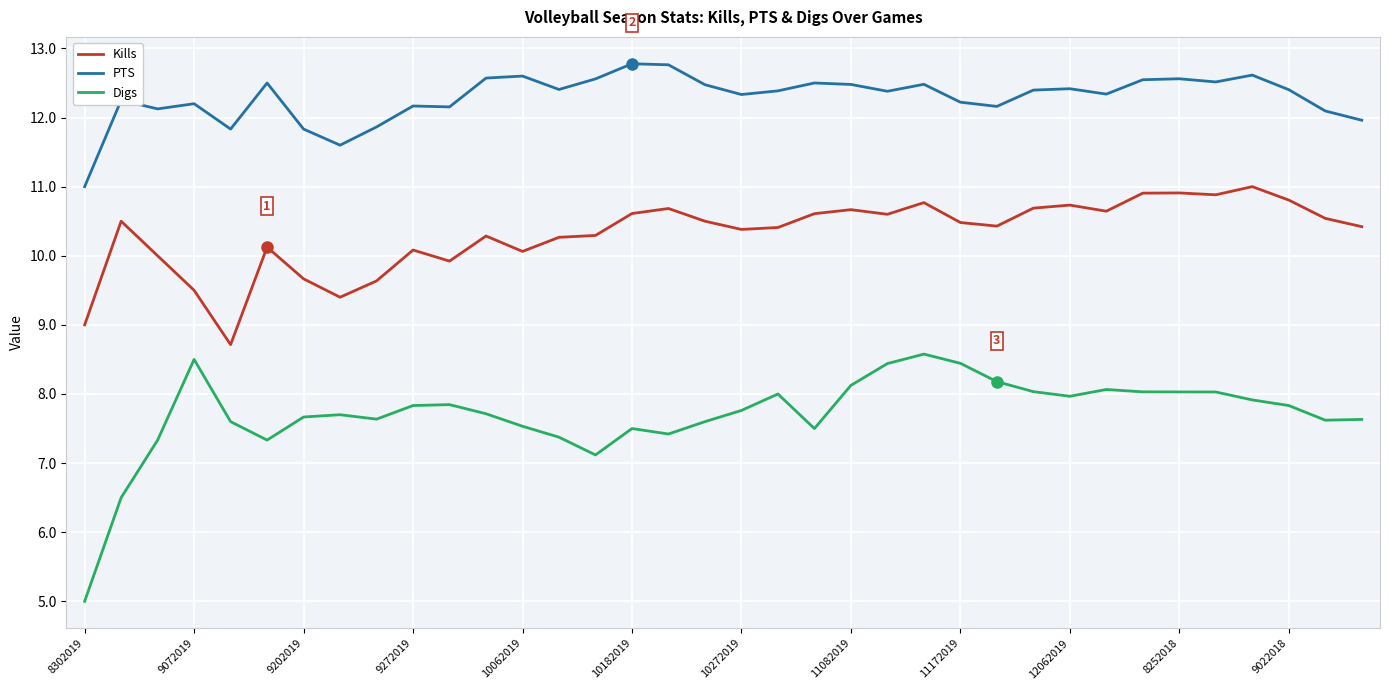

Which series has the largest range (max minus min)?

Digs